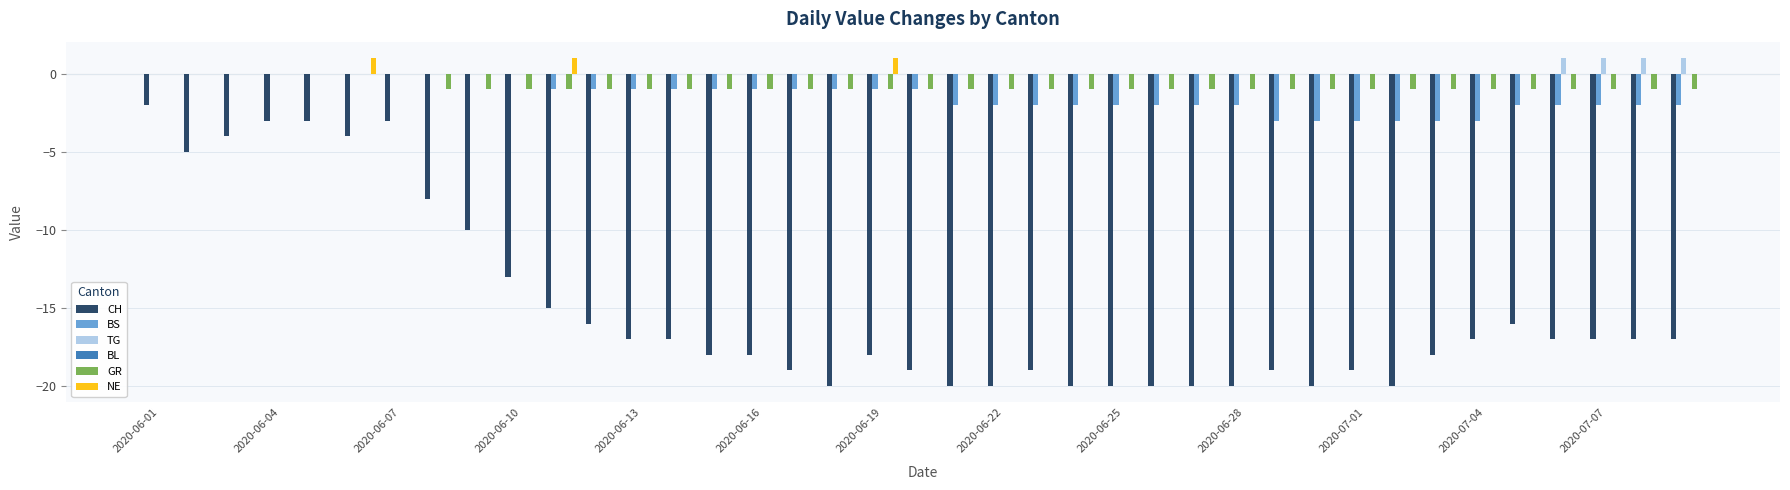

What is the sum of all GR values?

-32